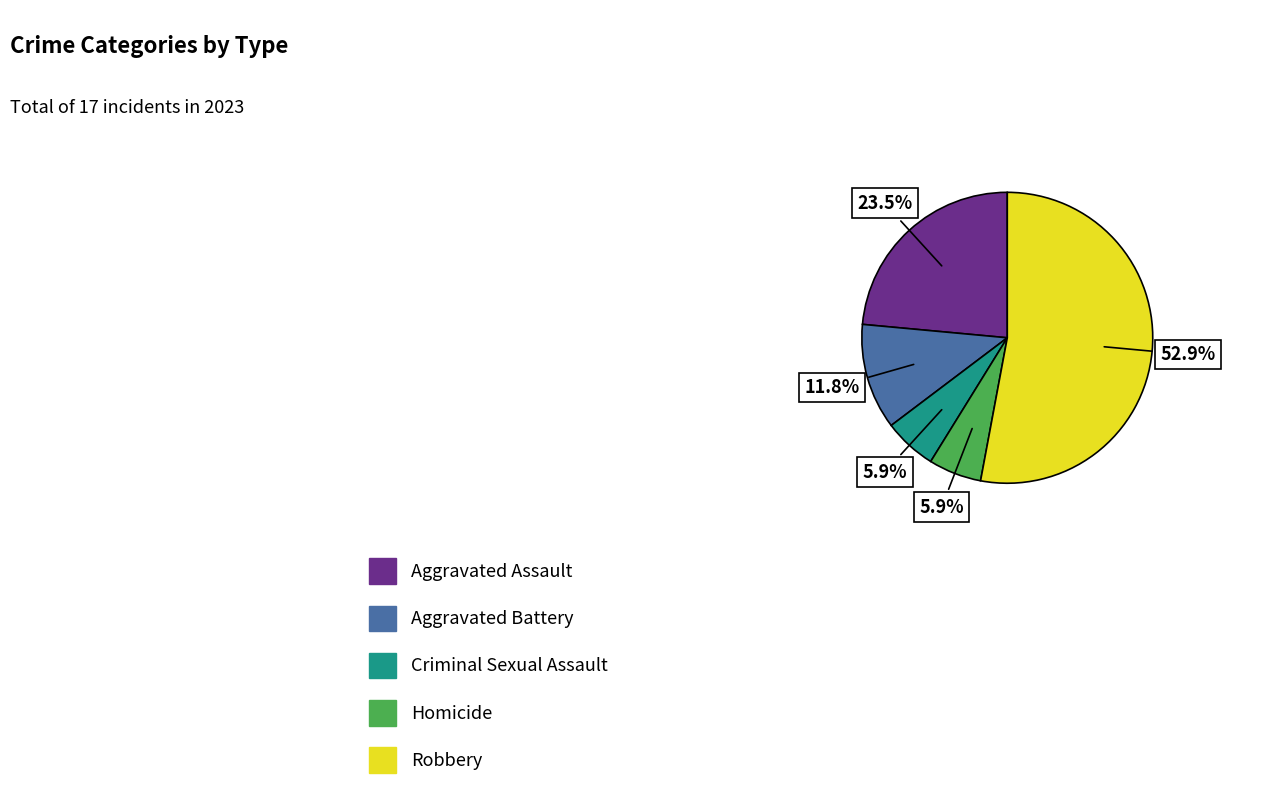

Count the number of slices in the pie.

5